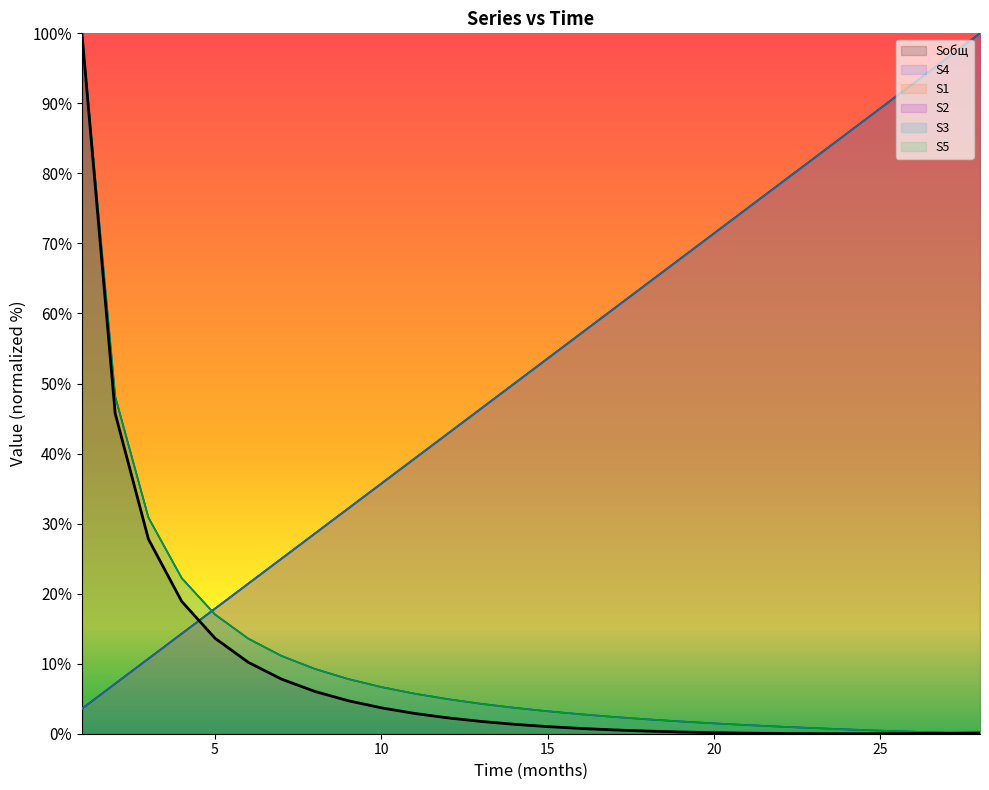

True or false: S2 has a value of 50.0 at 14.

True